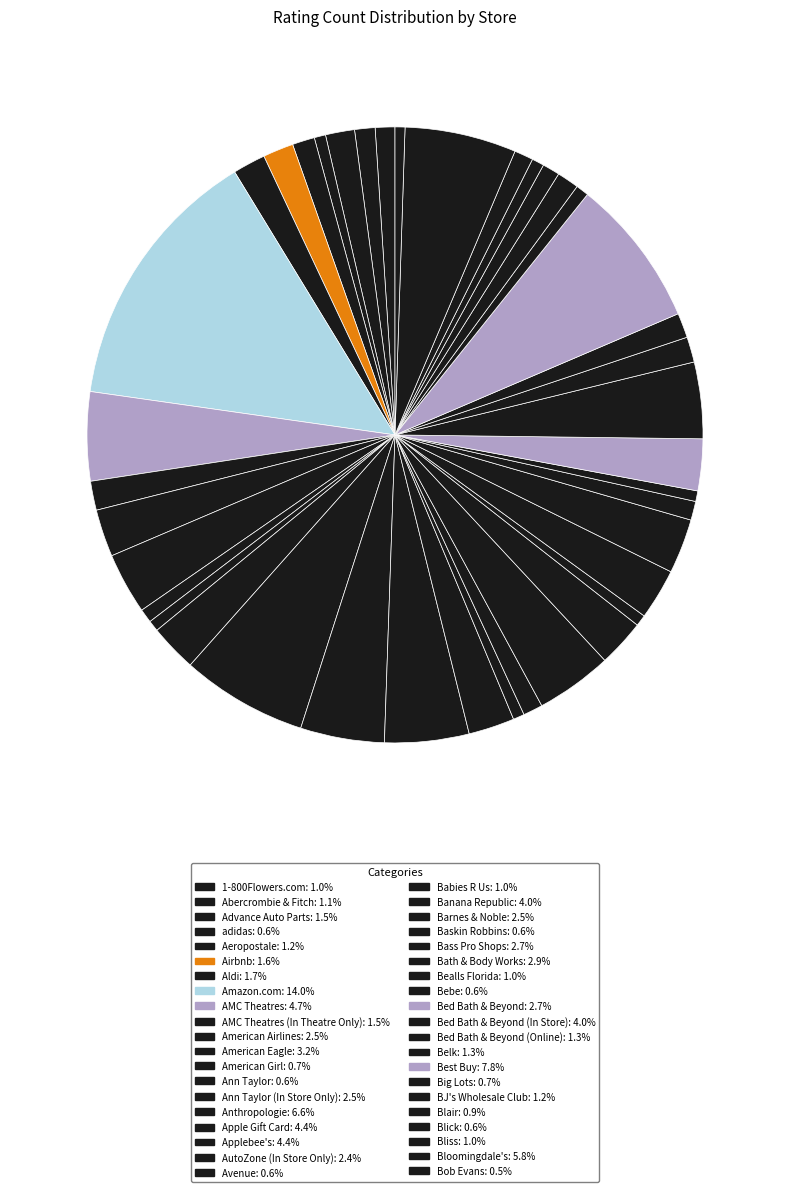

Count the number of slices in the pie.

40